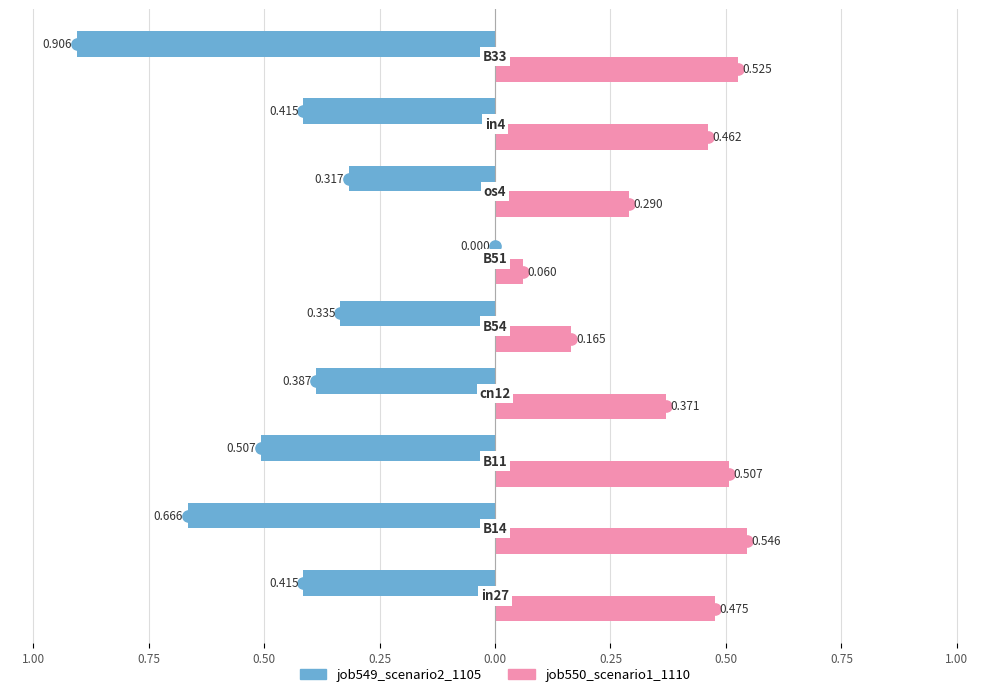

What are all the series names shown in the legend?

job549_scenario2_1105, job550_scenario1_1110